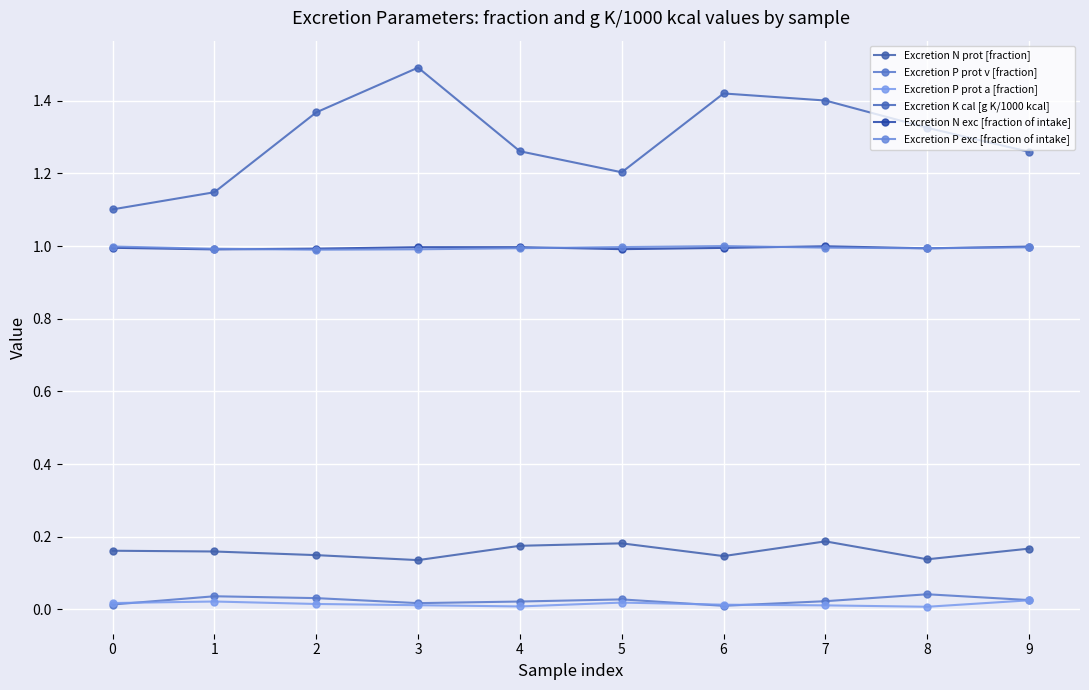

In Excretion P prot v [fraction], how many points are lower than both neighbors (excluding endpoints)?

2